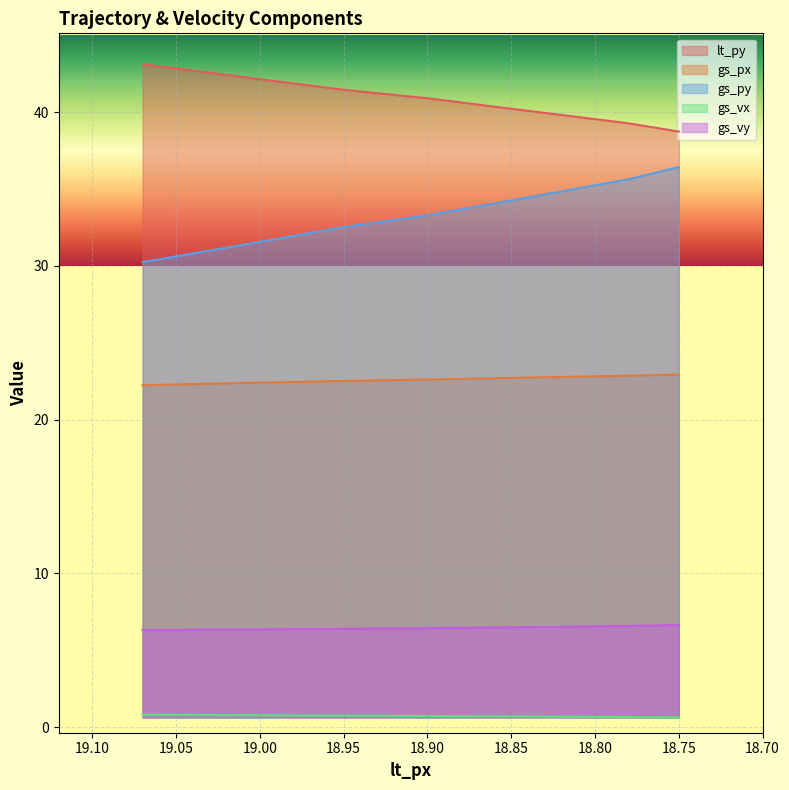

What is the label of the 6th point from the right?

18.95